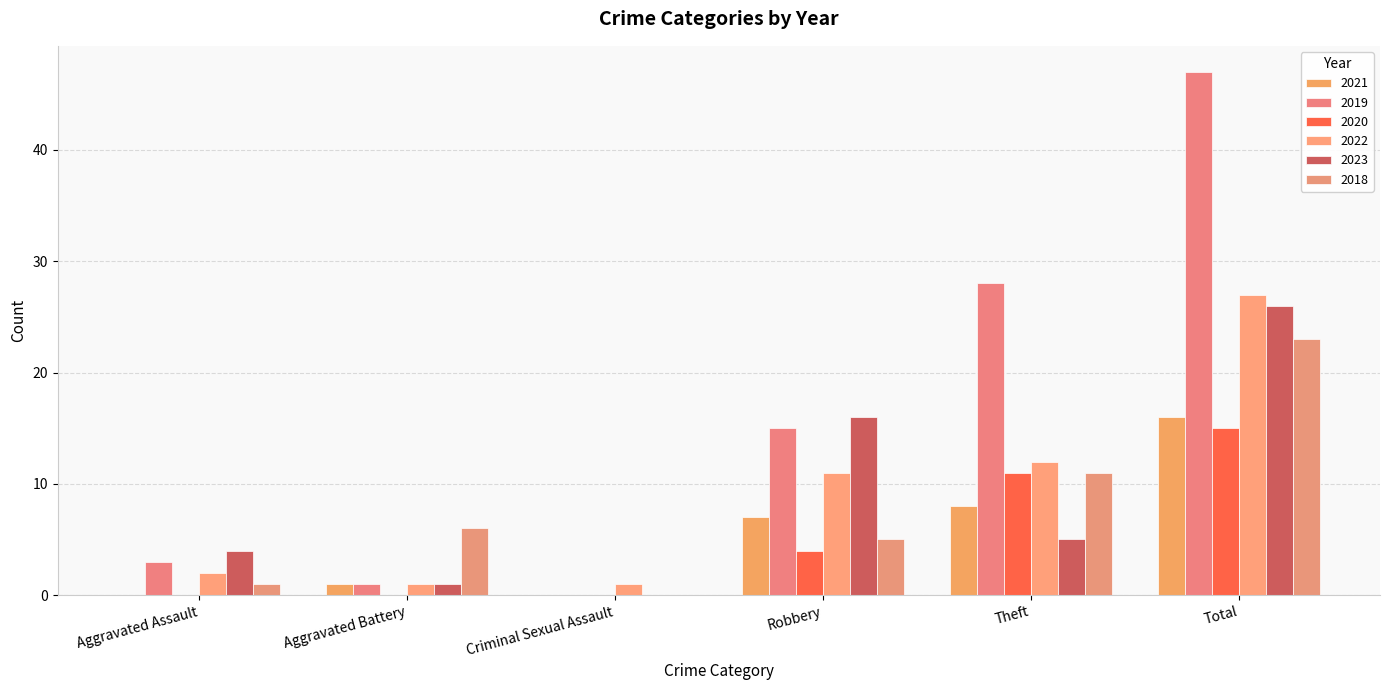

How many distinct data groups are displayed?

6